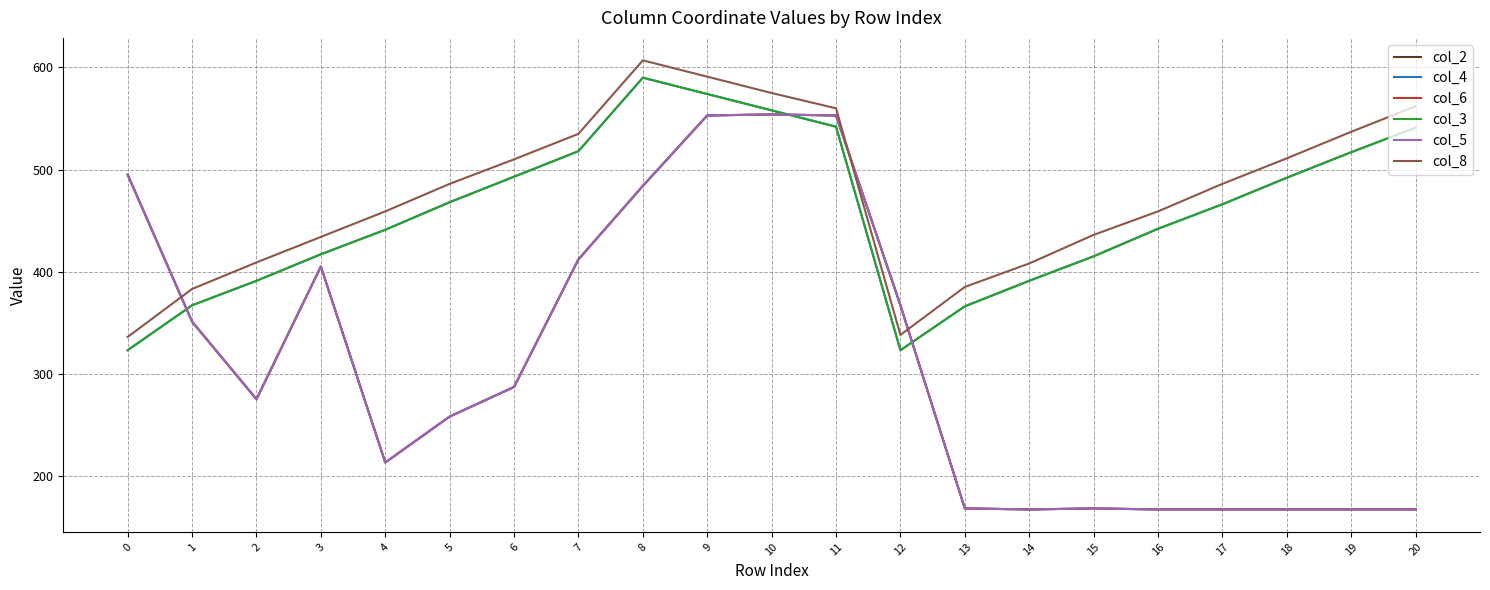

What is the spread (max minus min) of values at 5?

228